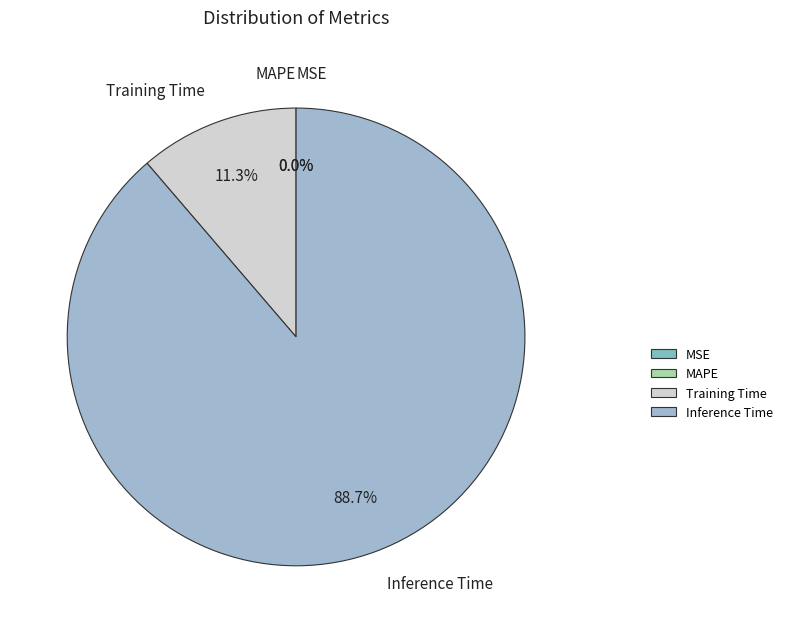

Which category has the biggest portion of the pie?

Inference Time